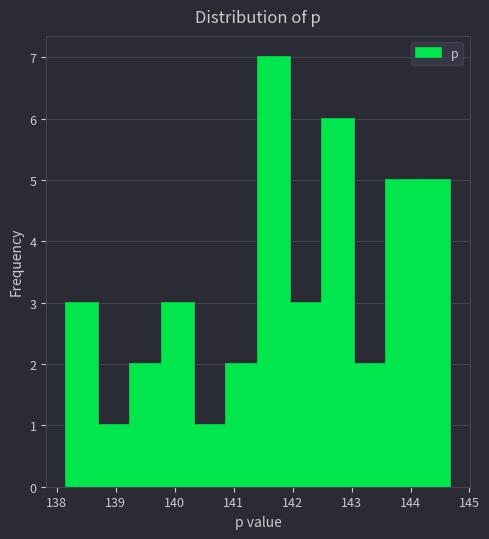

Reading left to right, list every bar in this chart as the range it spans on the x-axis followed by its height. Neither the bar edges nor the heights are printed on the chart, so give them approximately, as read against the axes.

138.1 to 138.7: 3
138.7 to 139.2: 1
139.2 to 139.8: 2
139.8 to 140.3: 3
140.3 to 140.9: 1
140.9 to 141.4: 2
141.4 to 142.0: 7
142.0 to 142.5: 3
142.5 to 143.0: 6
143.0 to 143.6: 2
143.6 to 144.1: 5
144.1 to 144.7: 5